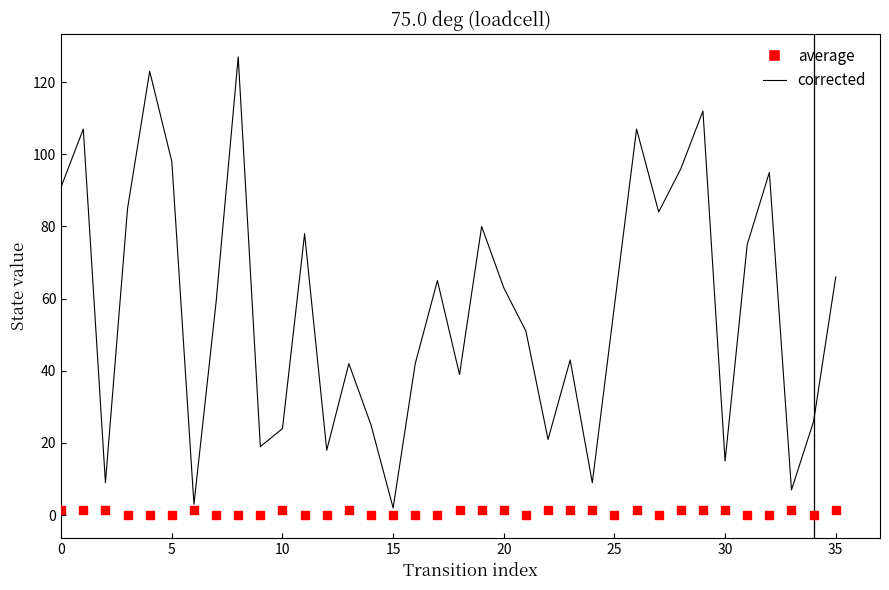

What are all the series names shown in the legend?

corrected, average